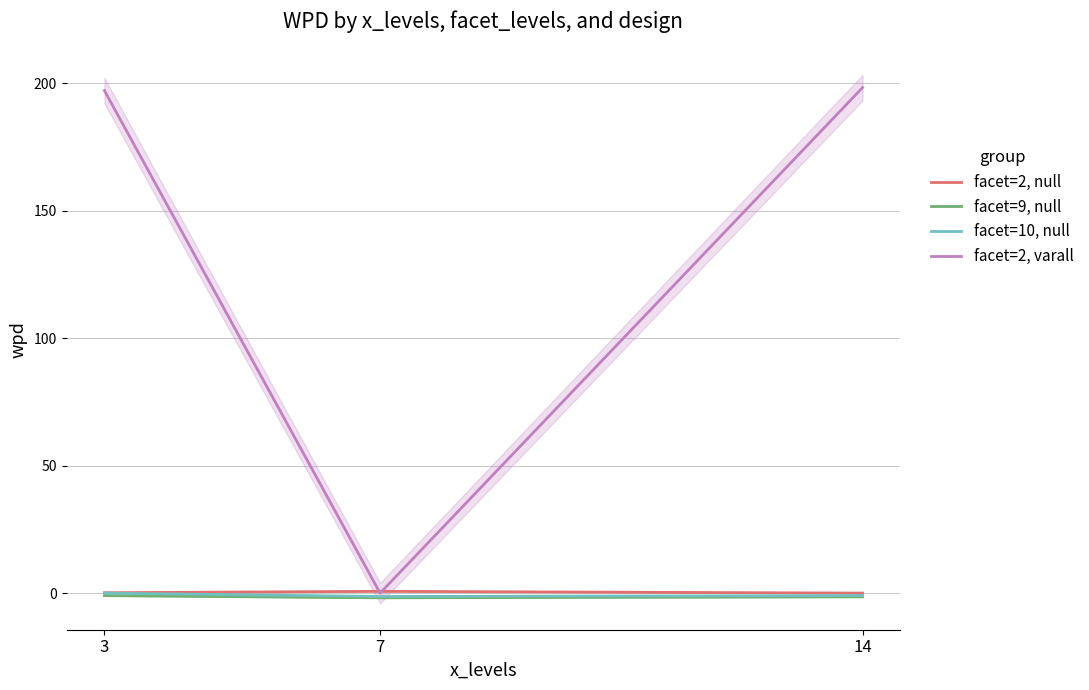

How many data points in facet=9, null are above -1?

1